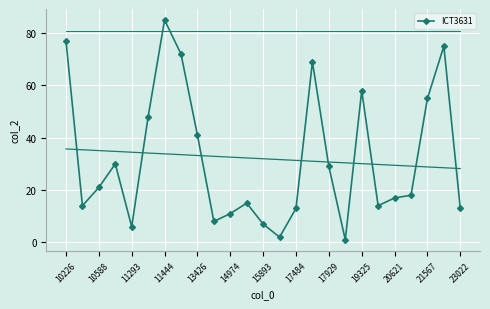

At which label does ICT3631 reach its peak?

11444